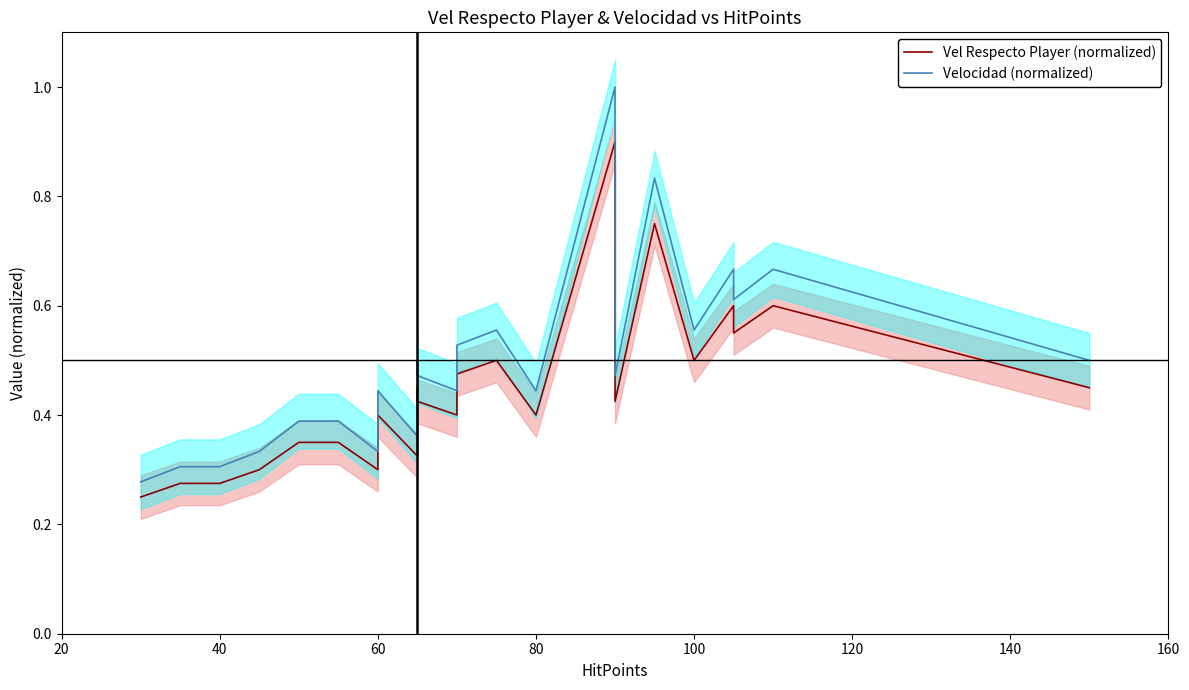

How many categories are shown in the chart?

24